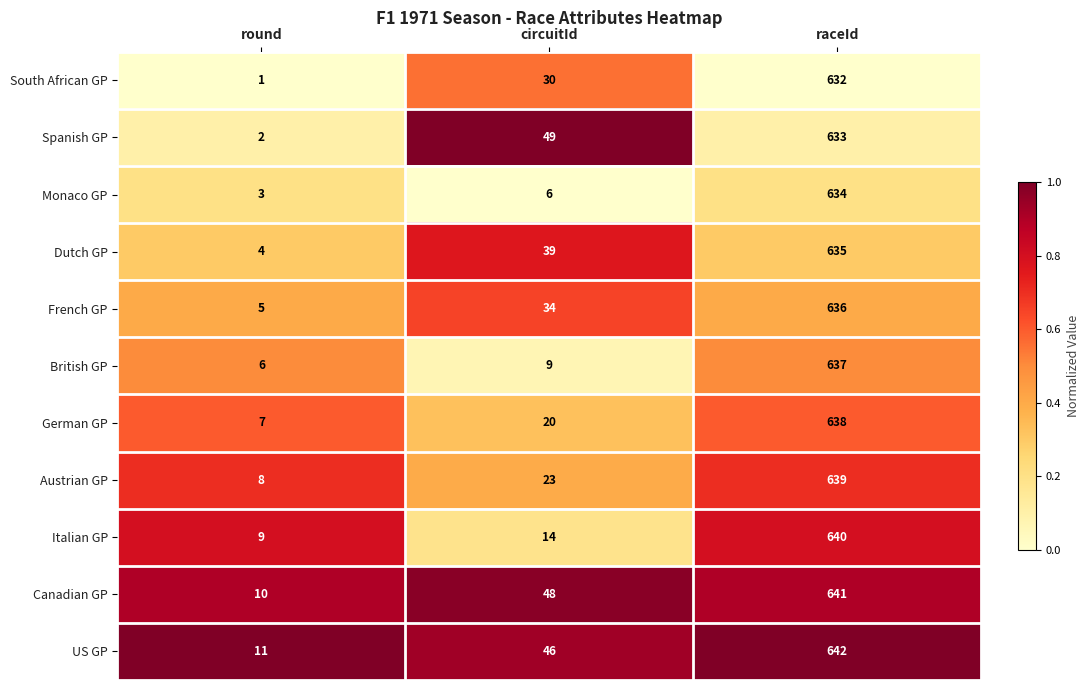

At which category does the chart reach its minimum across all series?

round